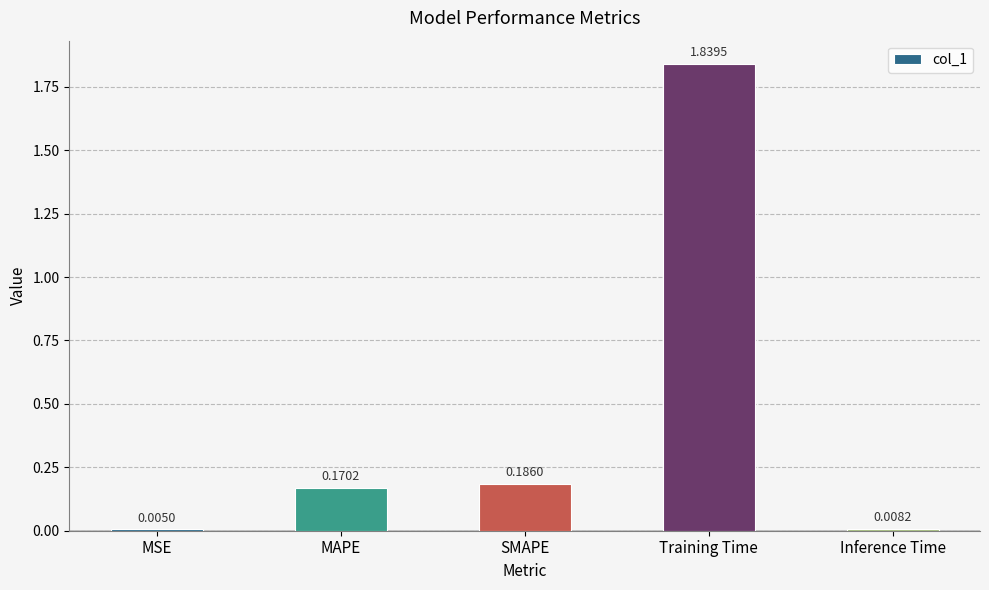

At which label is the value closest to 0?

MSE